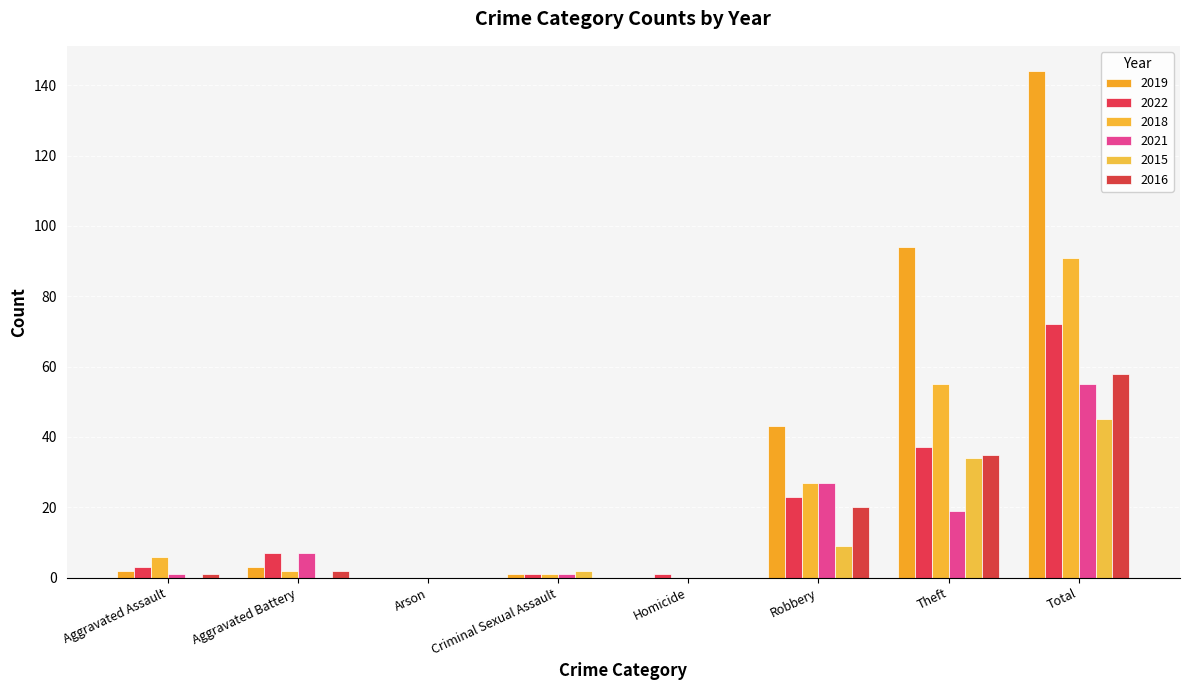

Does the chart contain stacked bars?

No